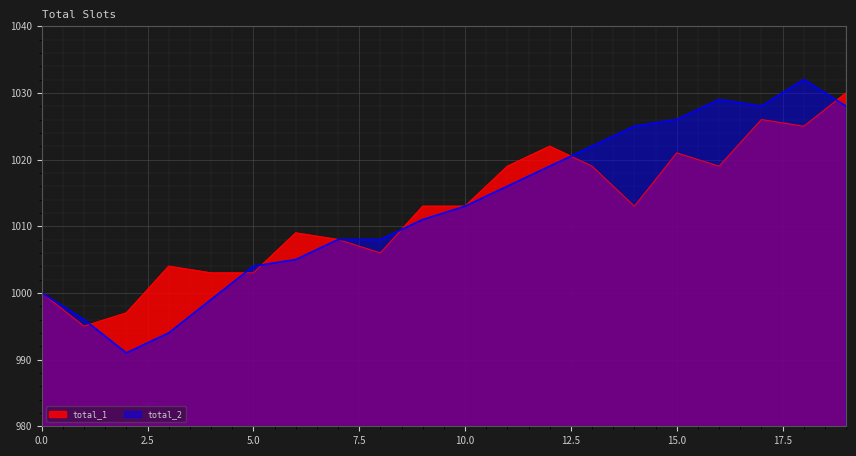

Rank the series by their maximum value, from highest to lowest.

total_2, total_1